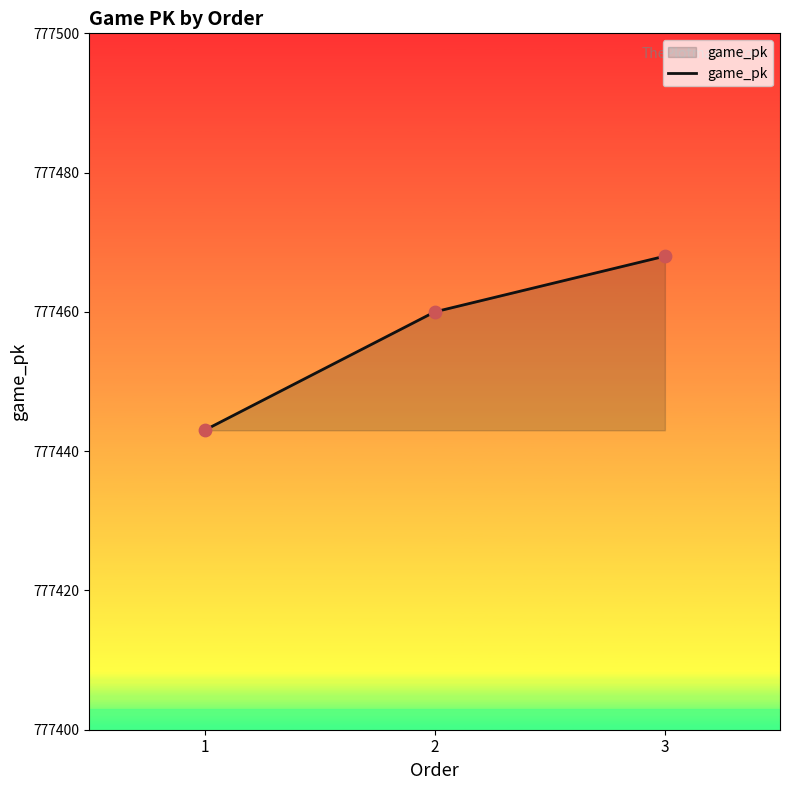

Which has a higher value, 1 or 3?

3